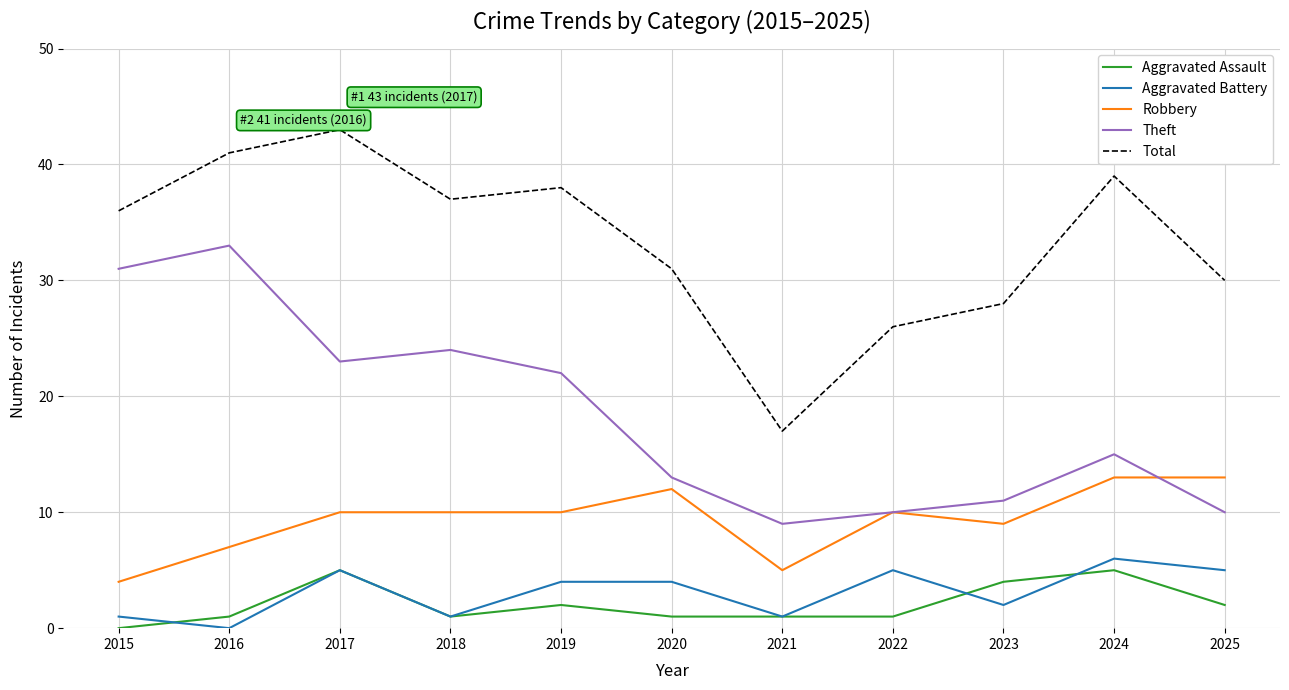

How many distinct data groups are displayed?

5